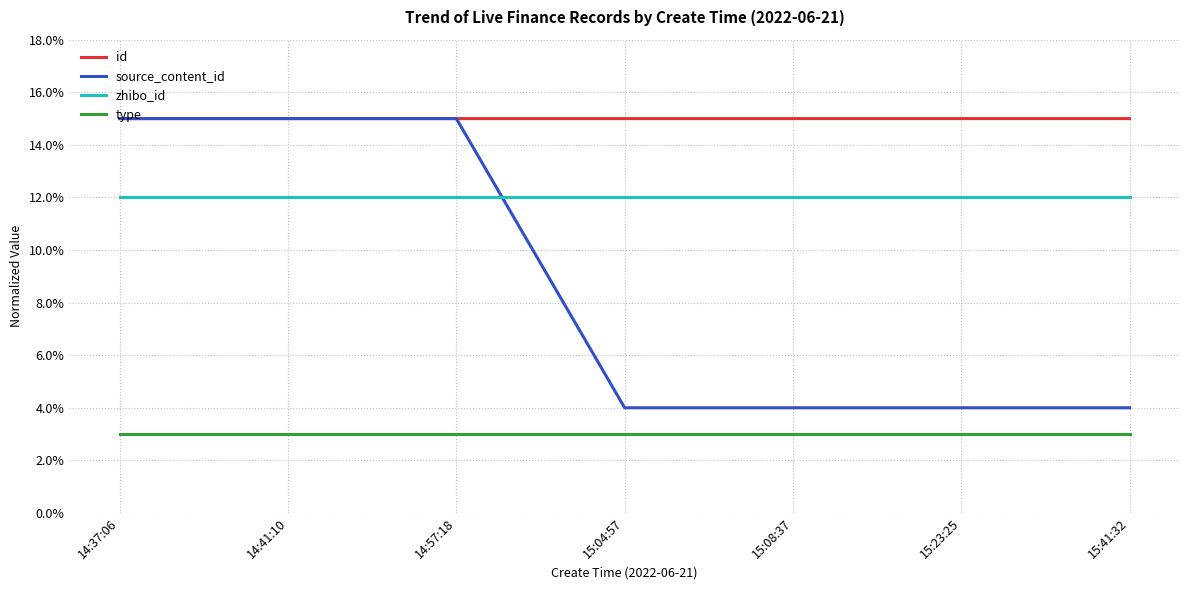

At 15:23:25, list the series in order from largest to smallest.

id, zhibo_id, source_content_id, type